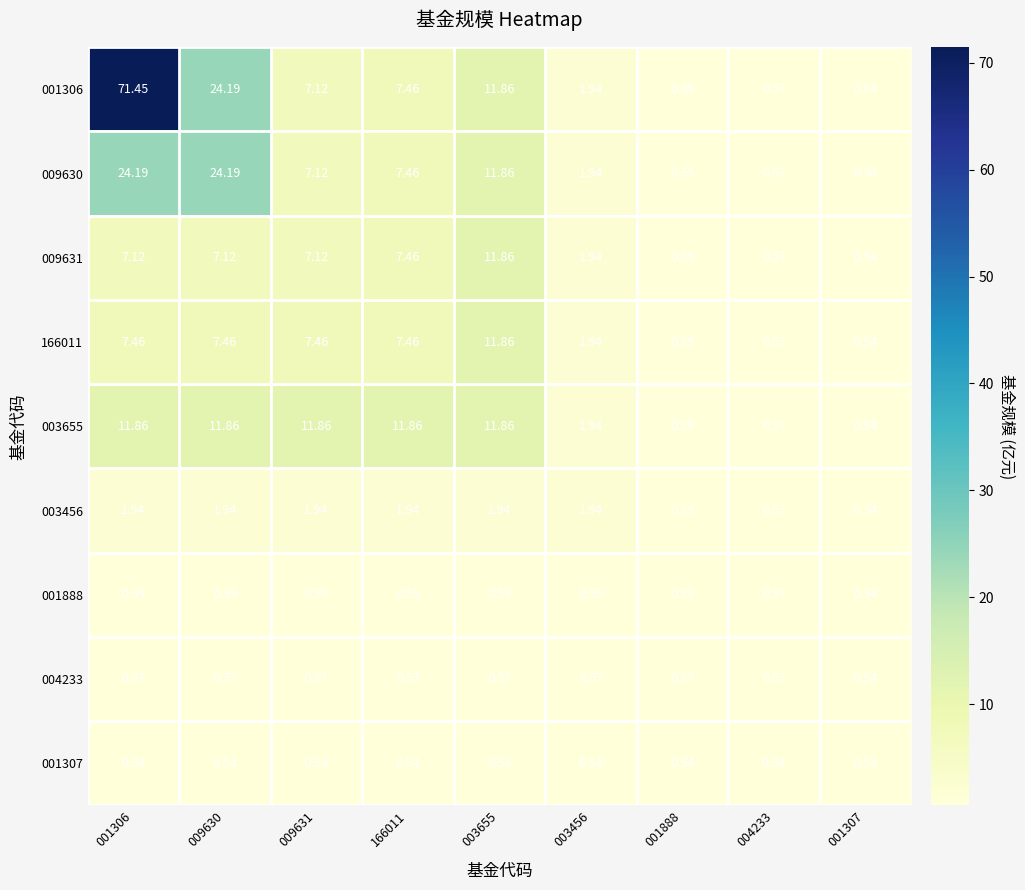

Is the value of 001306 at 001307 greater than the value of 004233 at 004233?

No